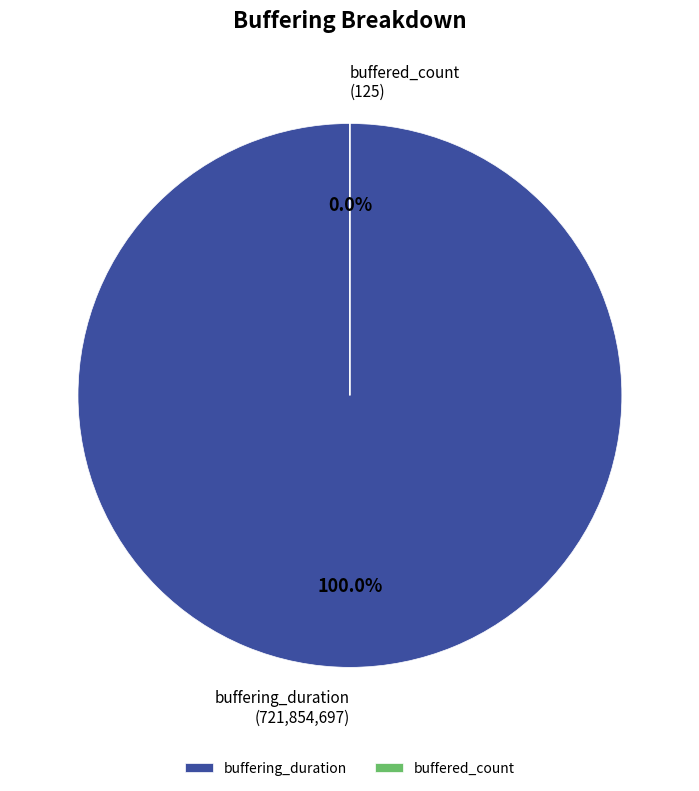

To the nearest percent, what is the combined percentage of buffered_count and buffering_duration?

100%